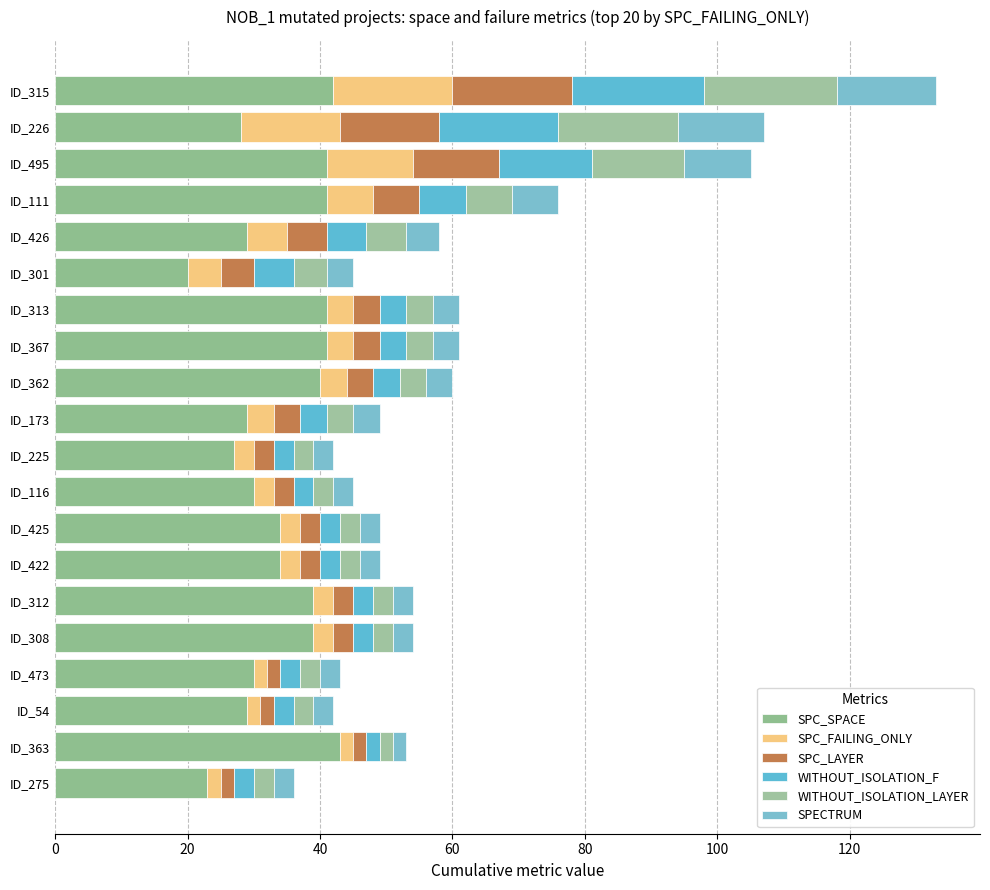

How many series are shown in this chart?

6